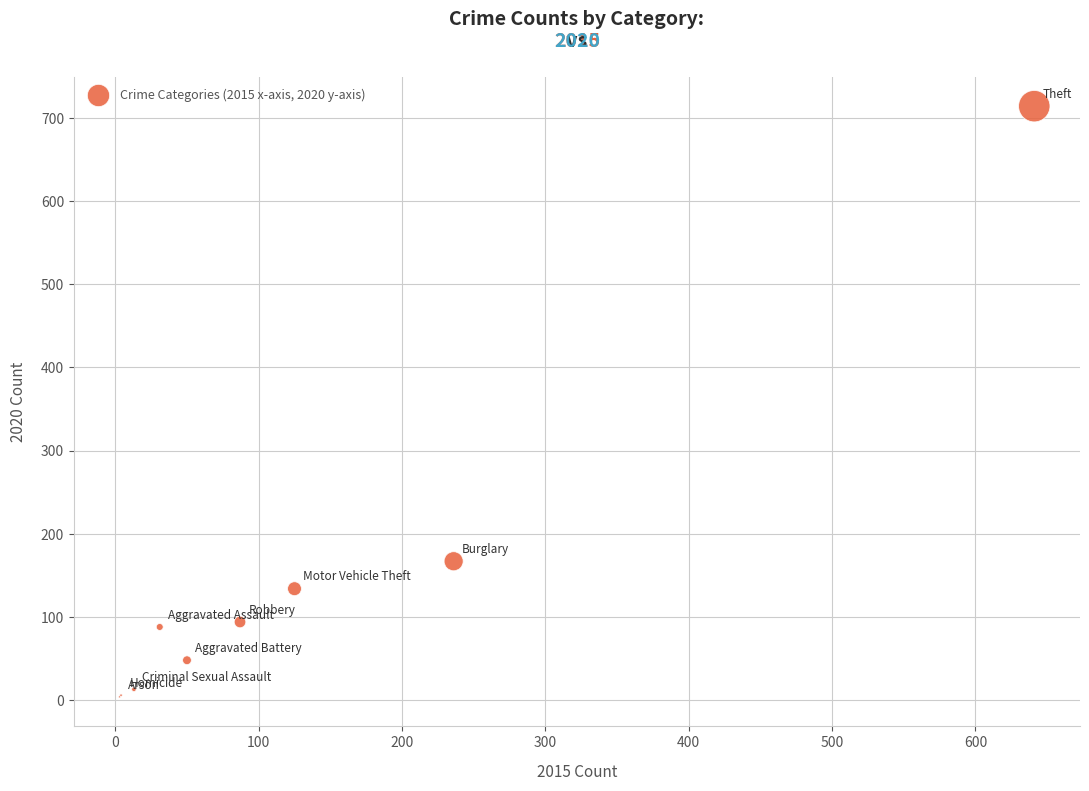

What Y value in the scatter plot is closest to 359?

167